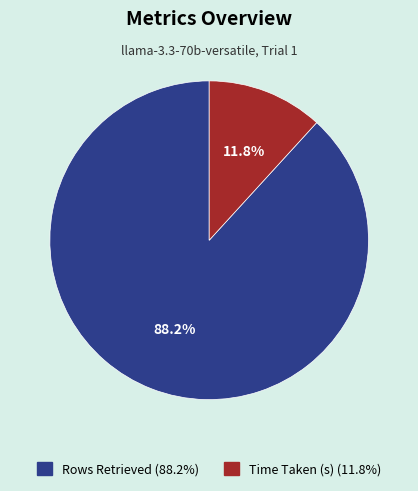

Combined, what portion of the pie is Rows Retrieved and Time Taken (s)?

100.0%